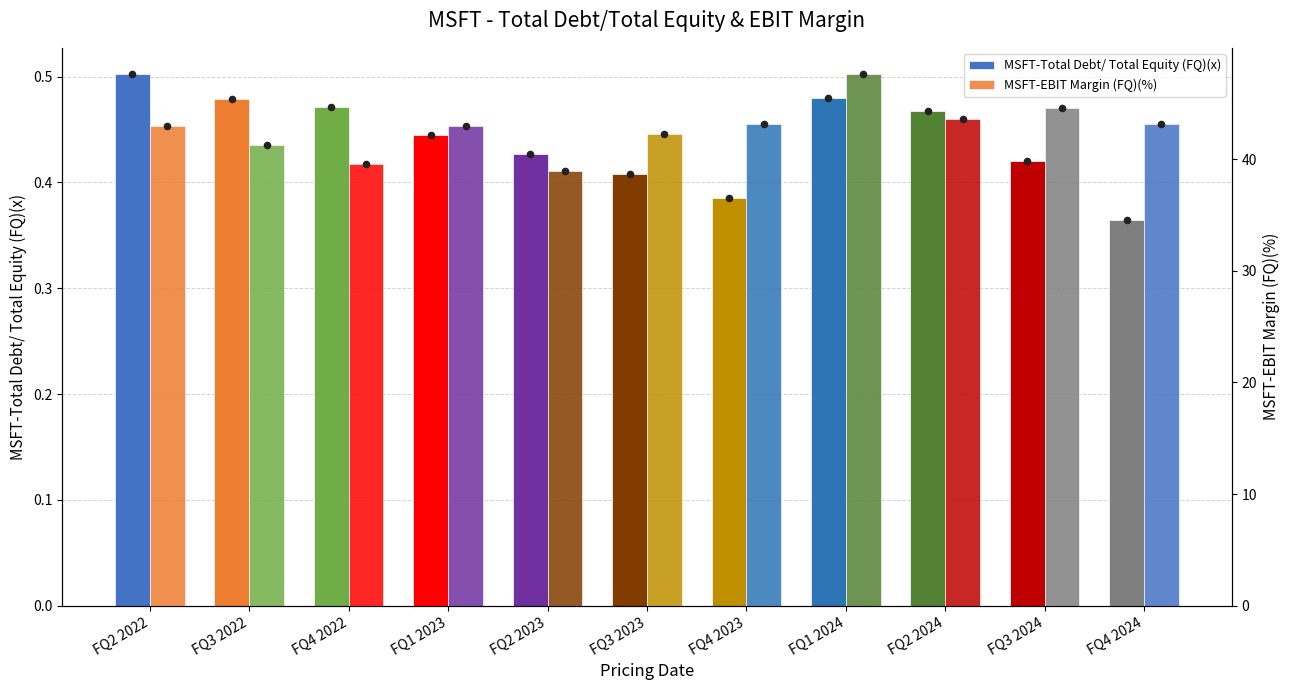

At which category is the sum across all series the highest?

FQ1 2024